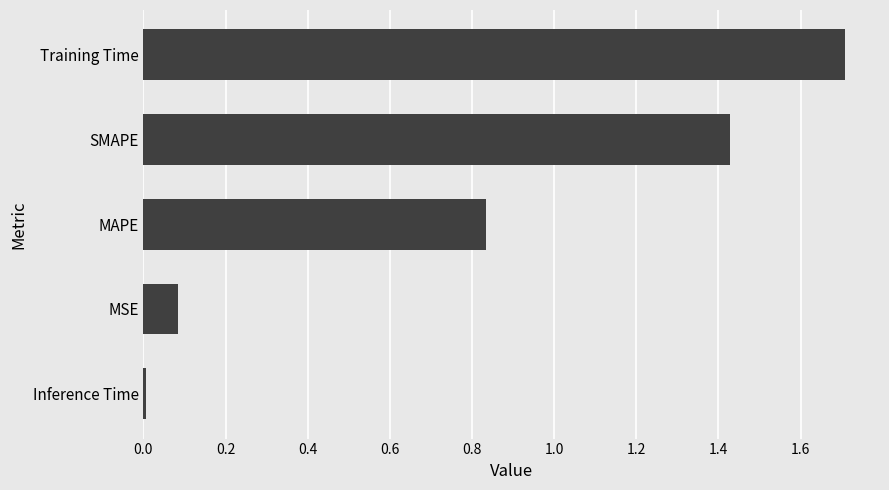

What is the difference between the values at SMAPE and MAPE?

0.6